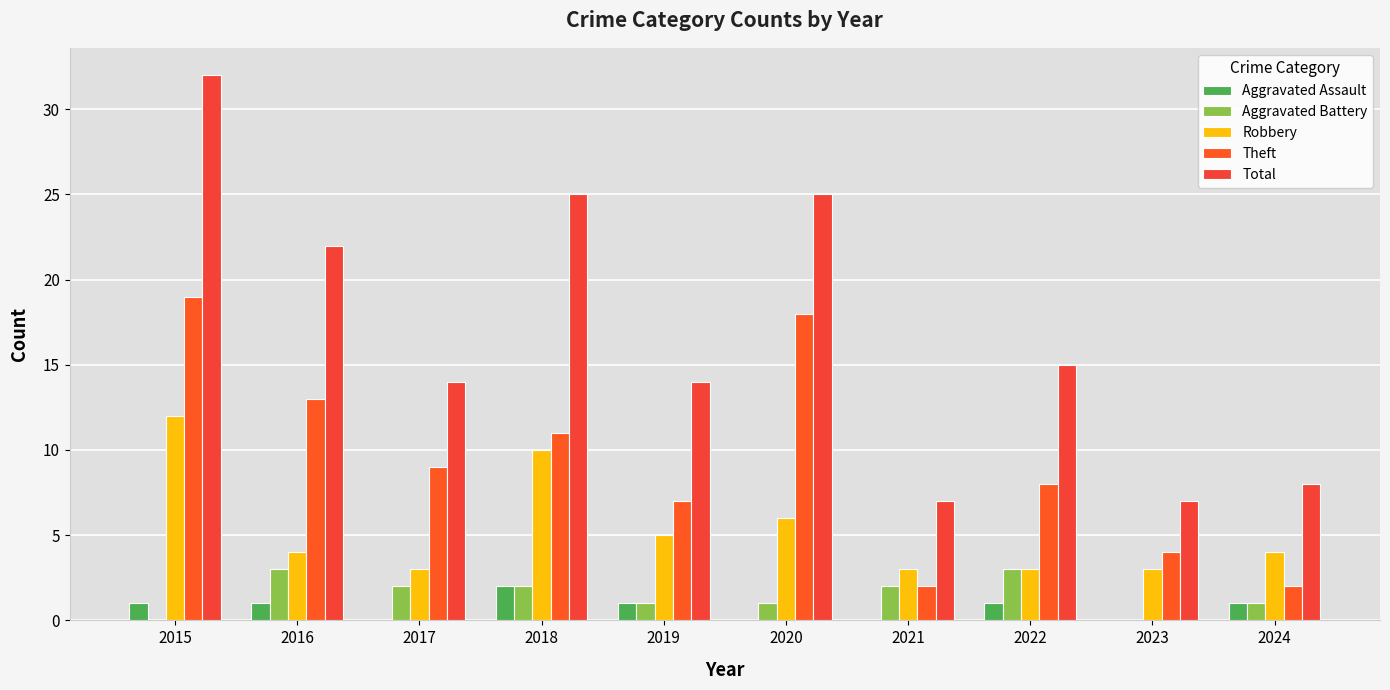

How many distinct data groups are displayed?

5